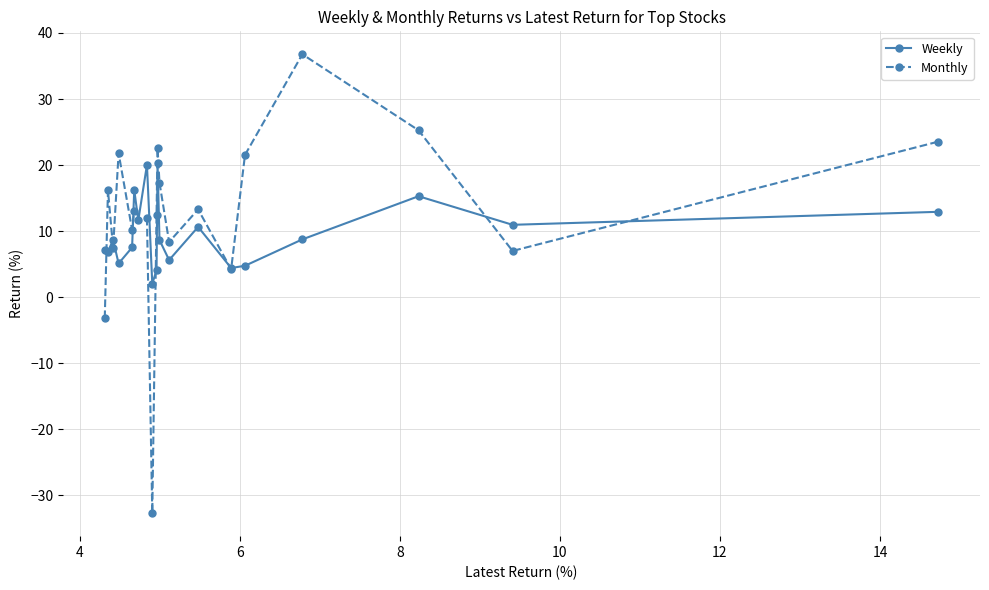

What is the value of the Weekly point at the 7th from the left?

11.6